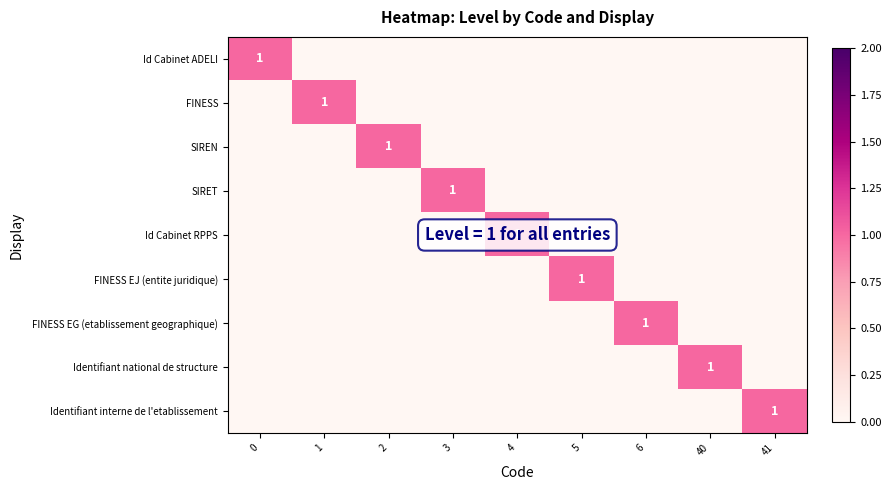

Is it true that Id Cabinet ADELI equals 1 at 0?

True